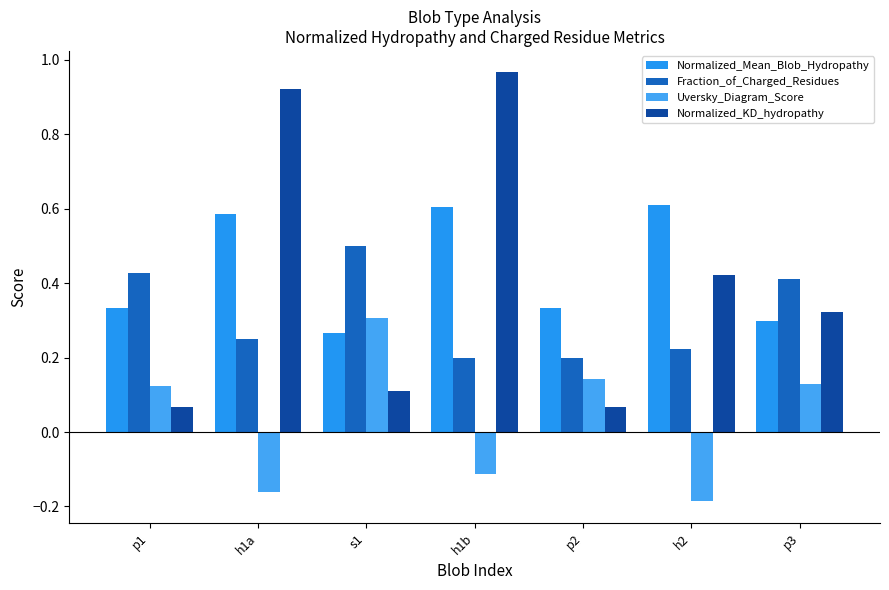

The Fraction_of_Charged_Residues series shows 0.2 at p2. True or false?

True